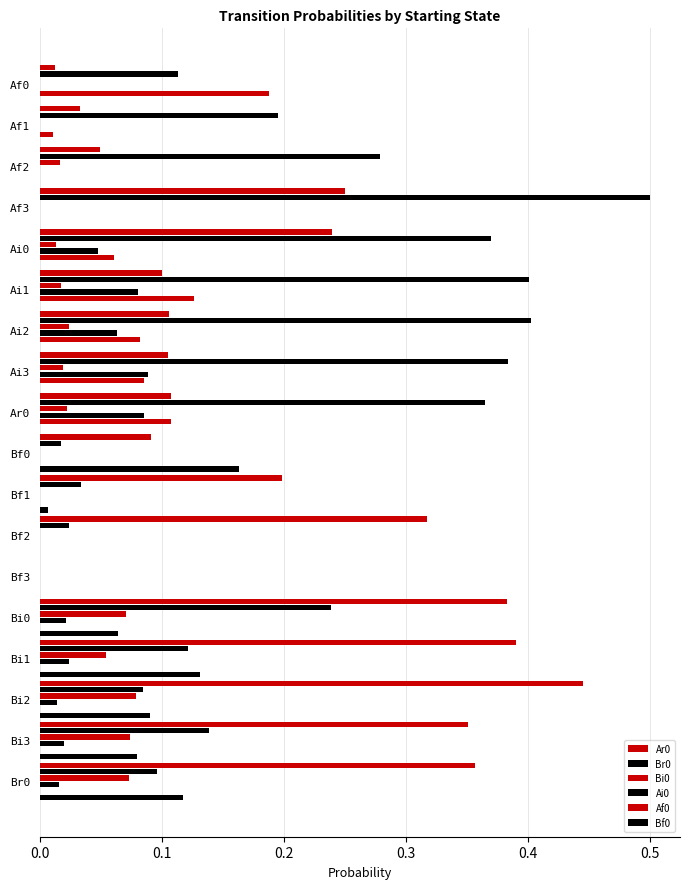

How many data points does each series have?

18